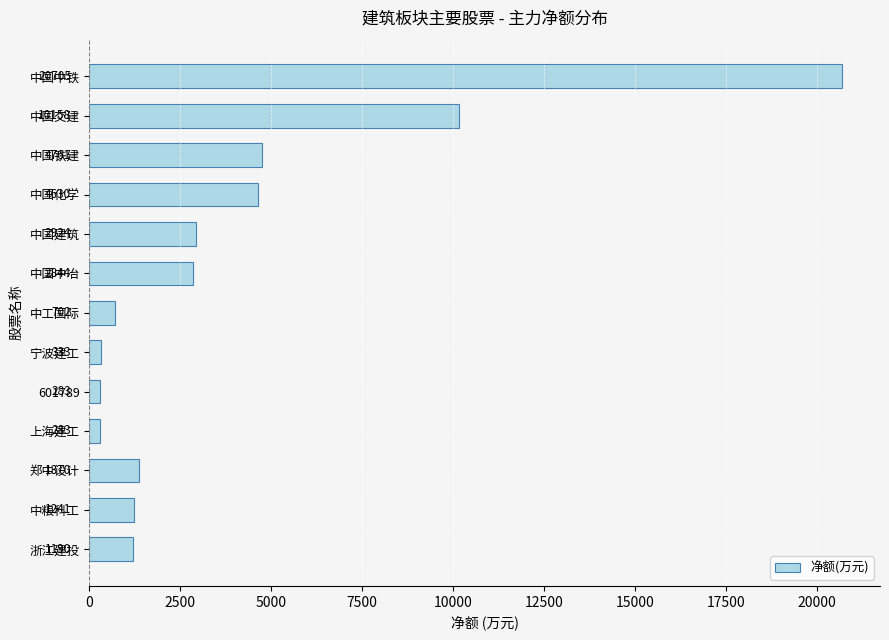

How many data points are less than 1370?

6